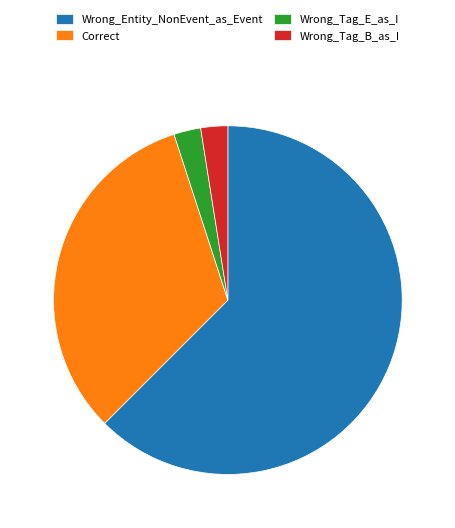

Which slice is the largest?

Wrong_Entity_NonEvent_as_Event